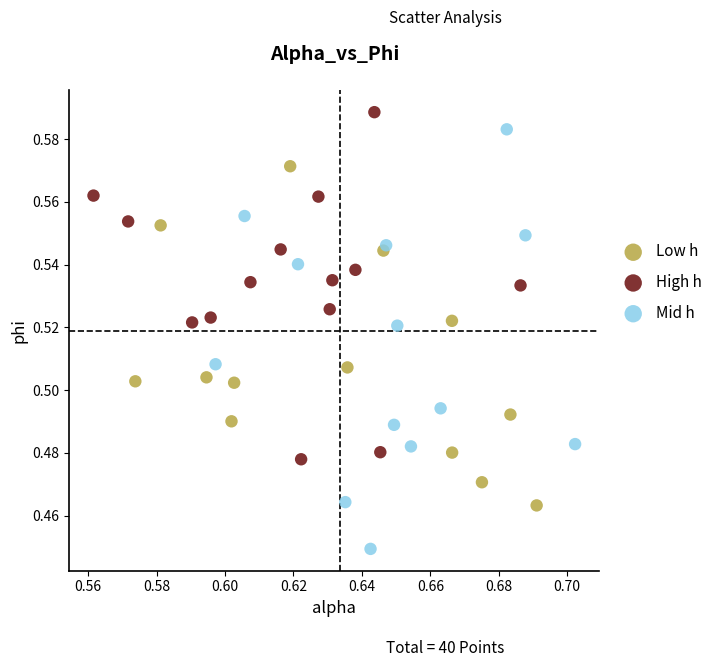

Which series has the widest spread of Y values?

Mid h